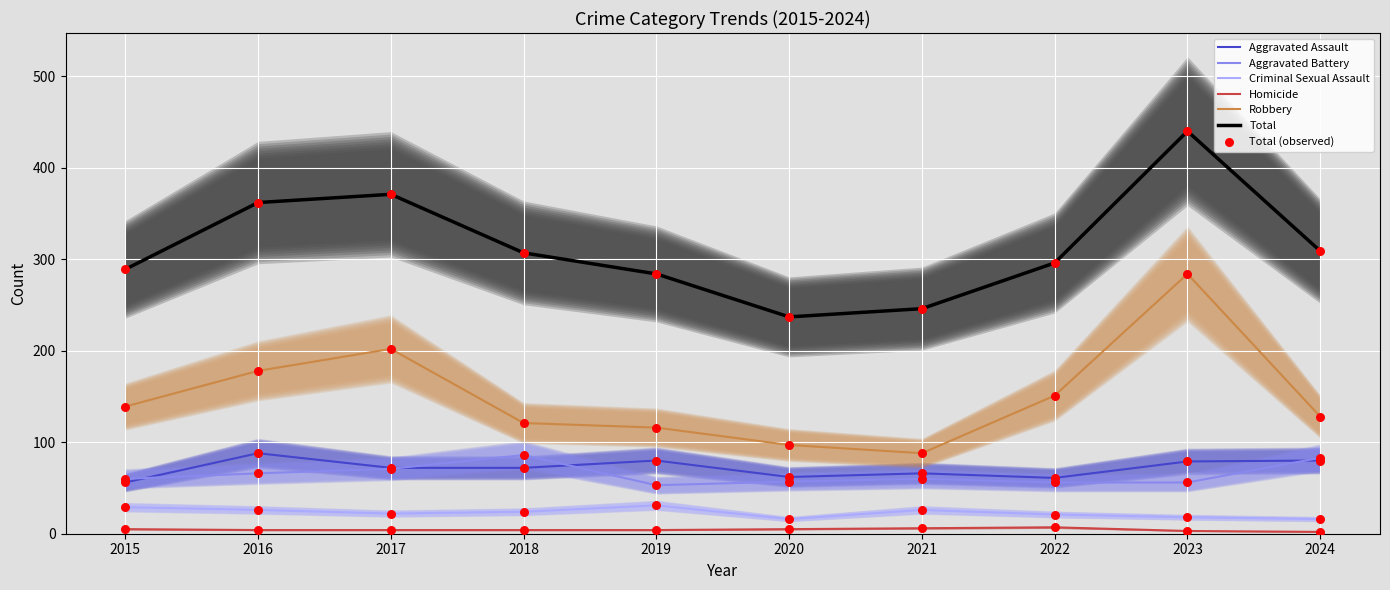

Which series has the largest total across all categories?

Total